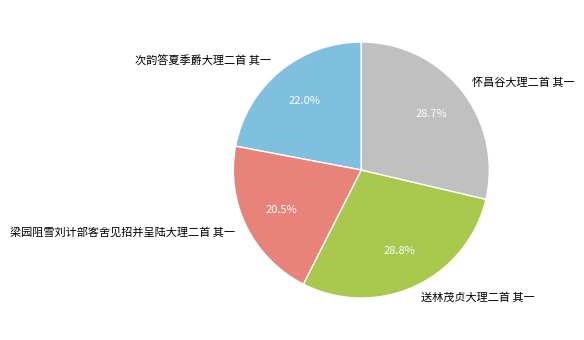

What percentage is the 怀昌谷大理二首 其一 slice, to the nearest percent?

29%